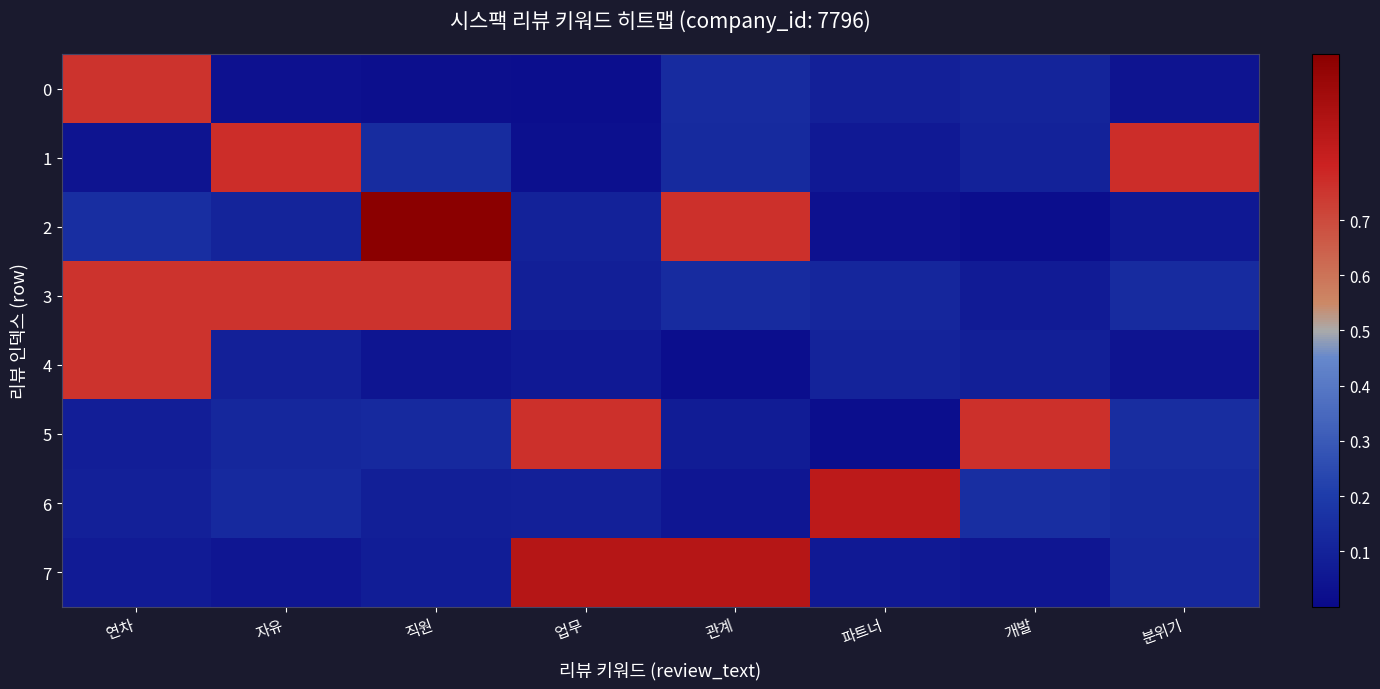

What is the greatest value displayed?

1.0